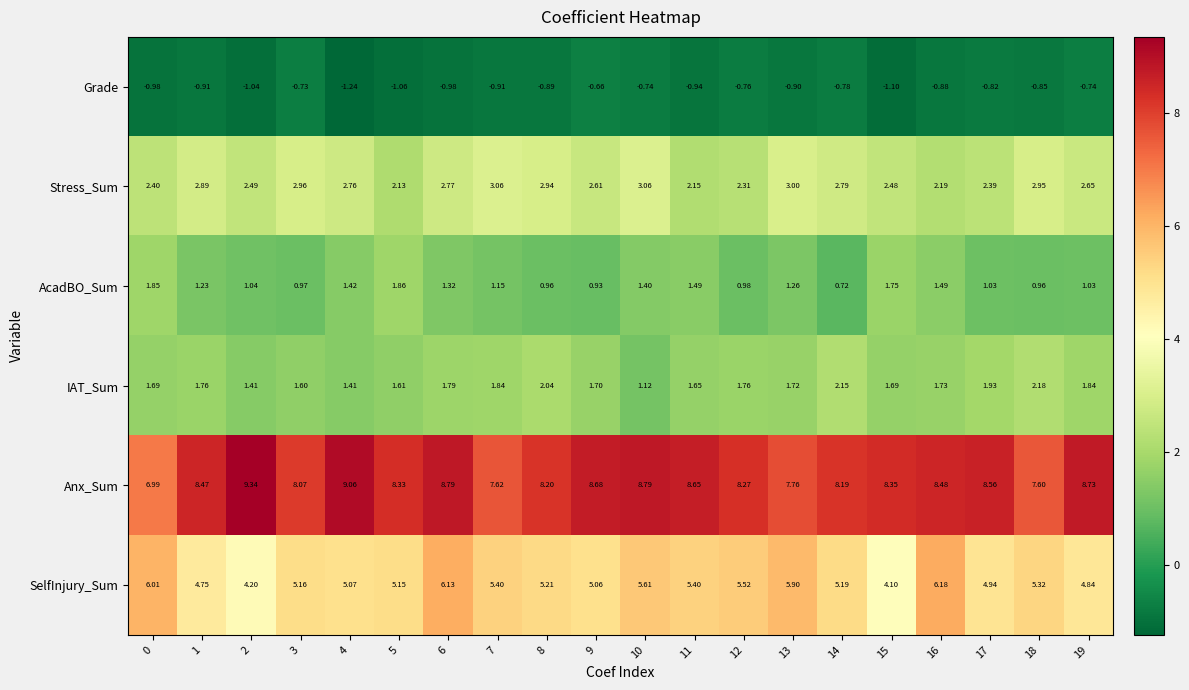

Which series has the largest total across all categories?

Anx_Sum